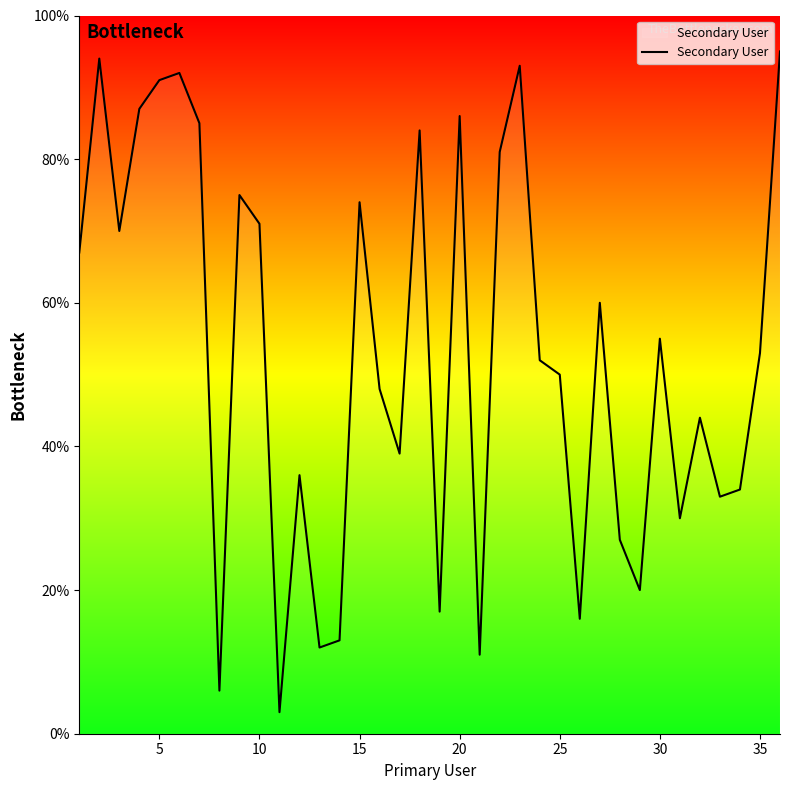

What is the difference between the maximum and minimum values?

92